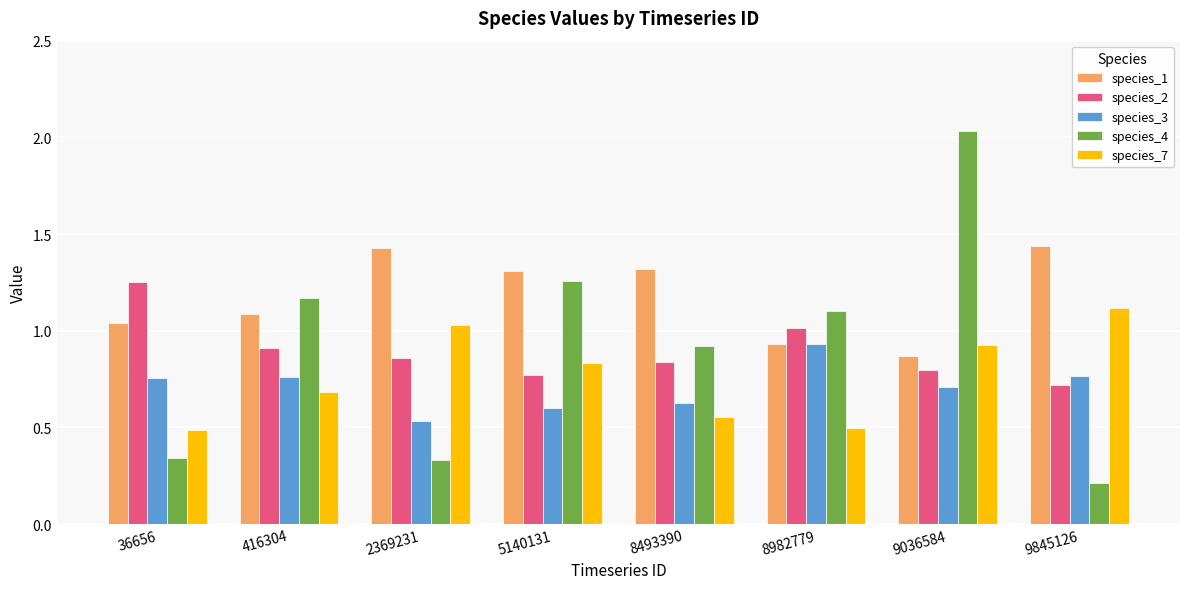

How many distinct data groups are displayed?

5